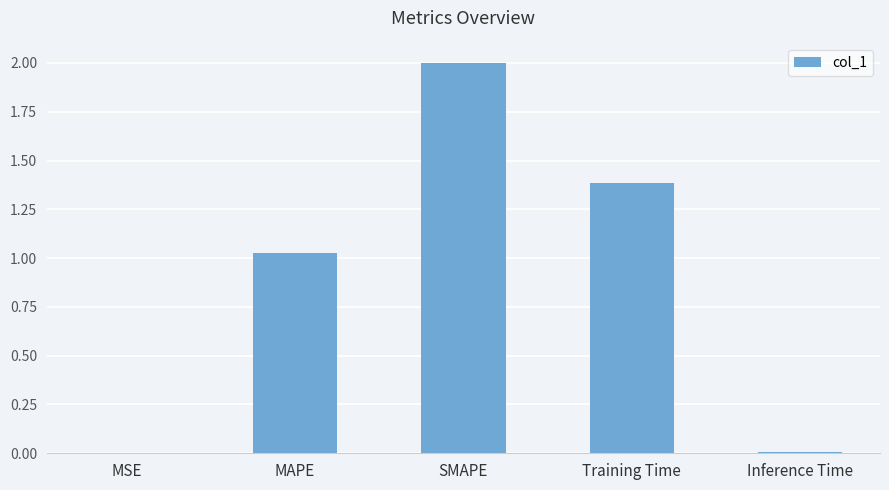

The chart shows a value of 0.0 at MSE. True or false?

True